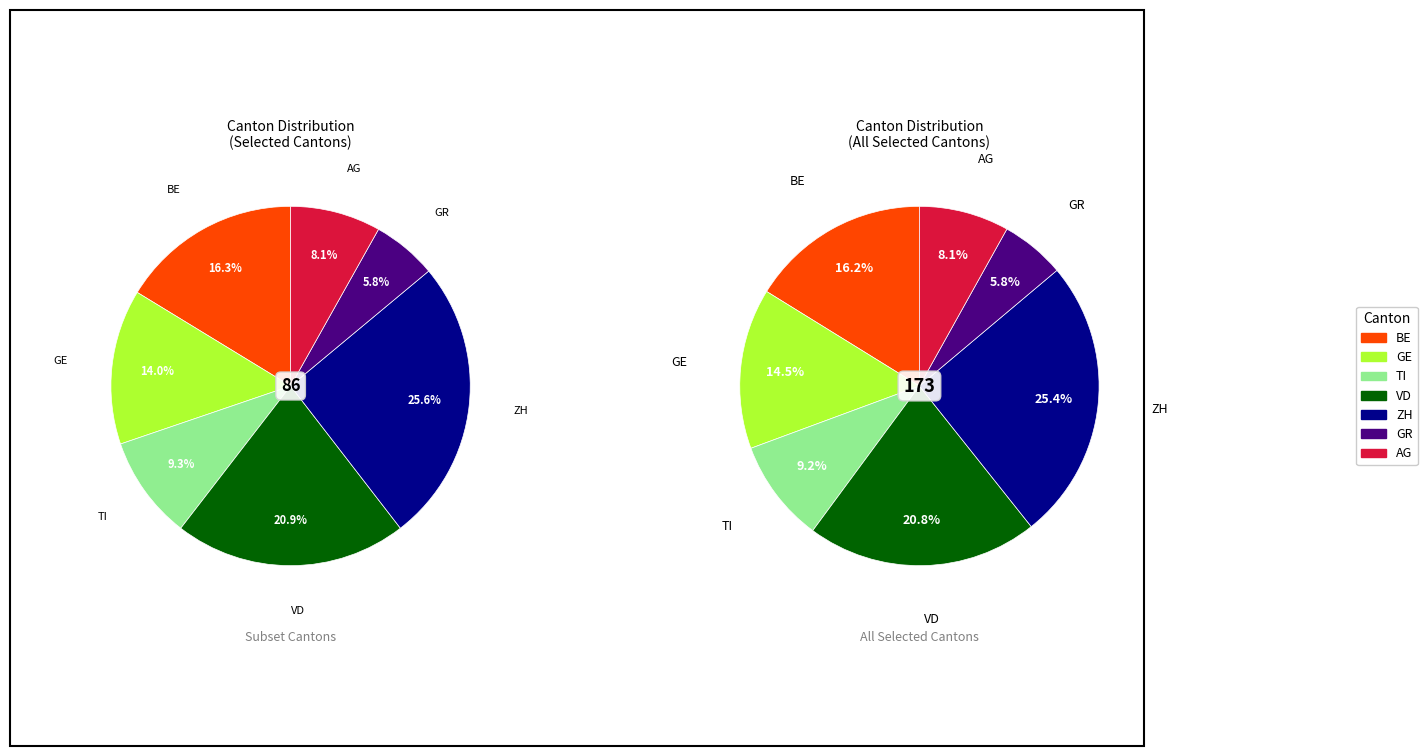

To the nearest percent, what is the average slice percentage?

14%